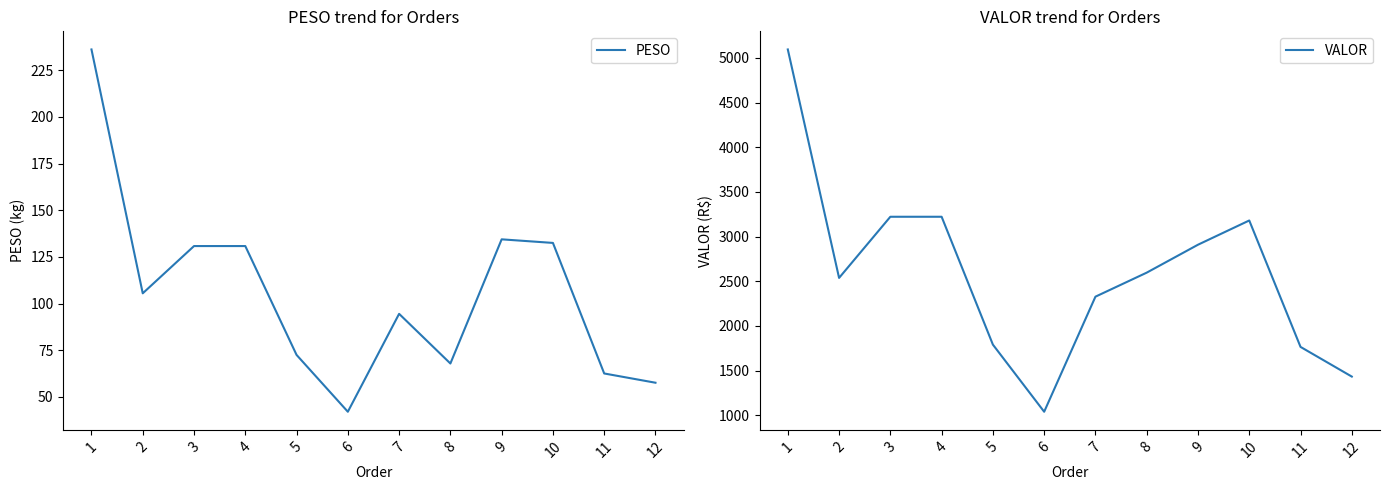

Rank the series by their average value, from lowest to highest.

PESO, VALOR